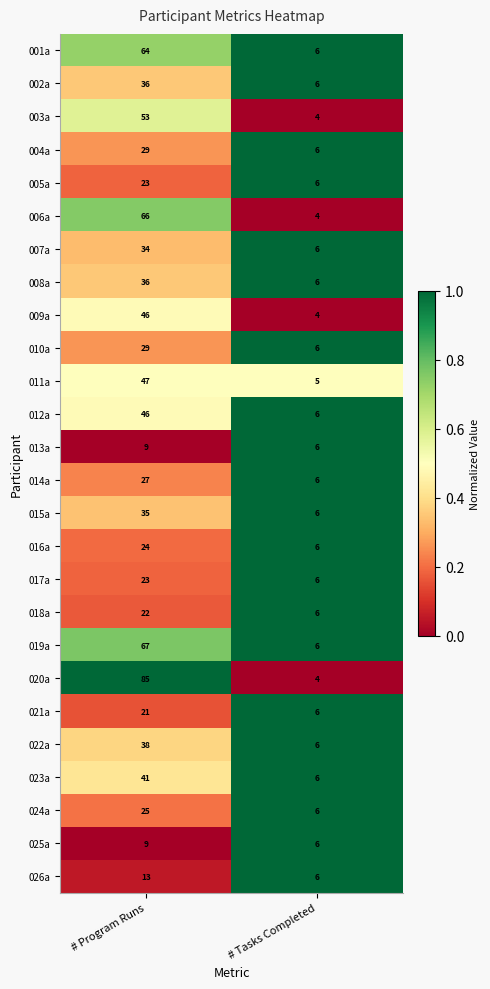

What is the total value across all series at # Program Runs?

948